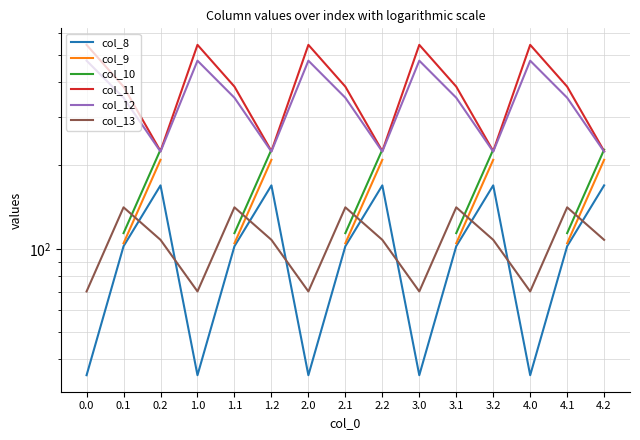

The col_11 series shows 632.5 at 4.1. True or false?

False